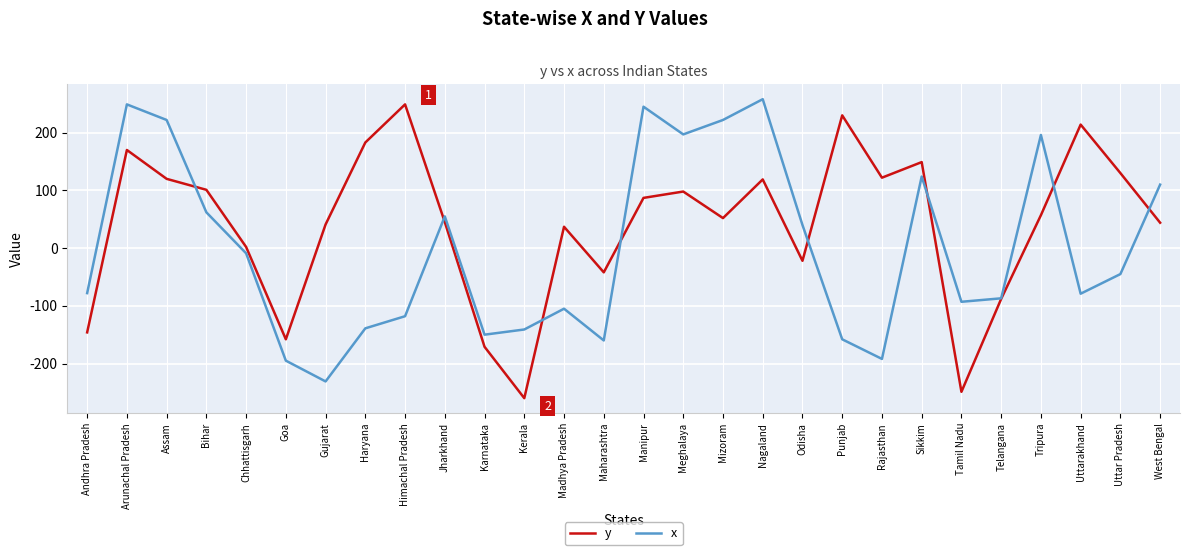

What position from the left is Nagaland?

18